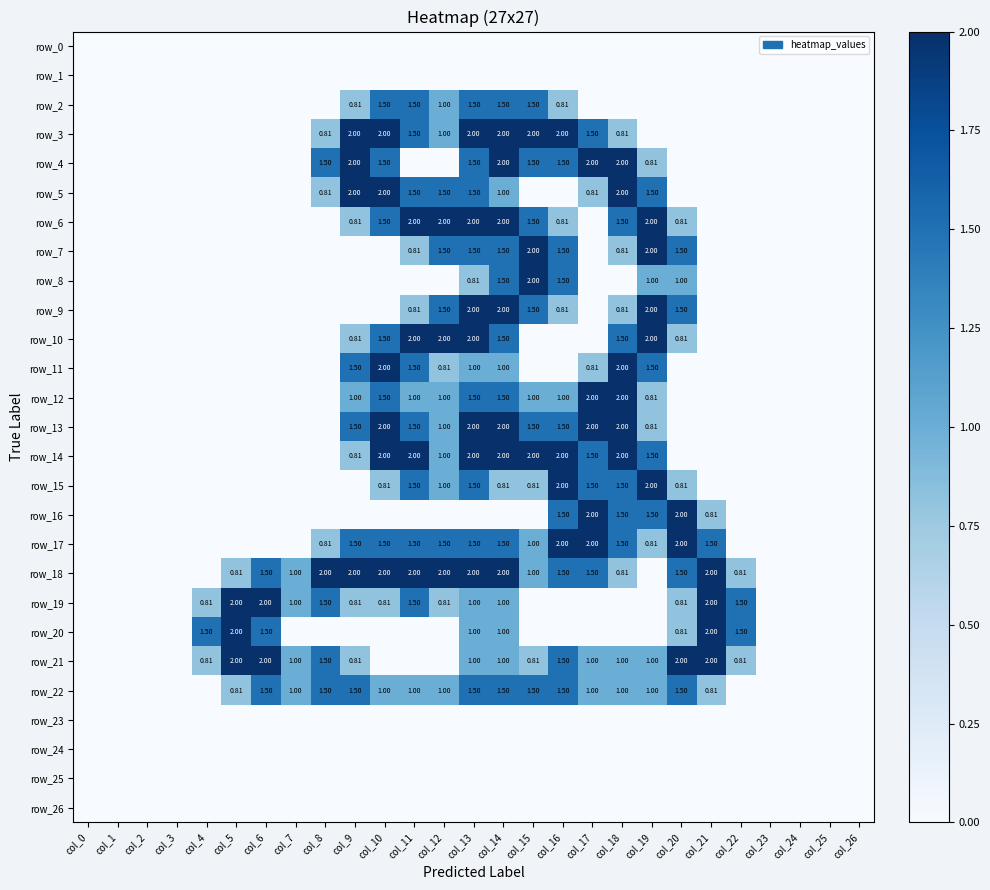

The row_12 series shows 0.0 at col_22. True or false?

True